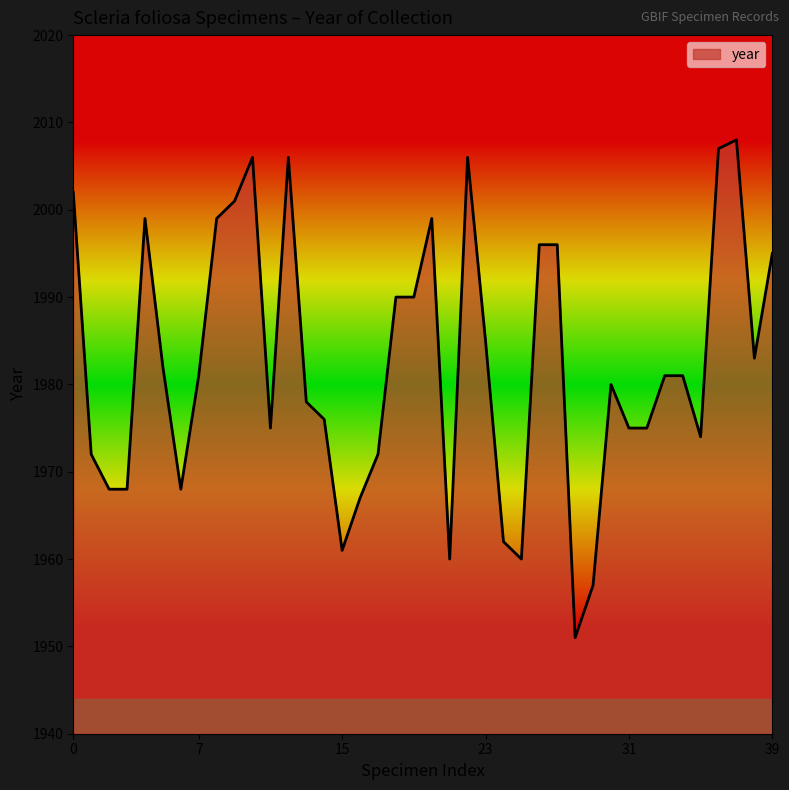

What is the smallest value displayed?

1951